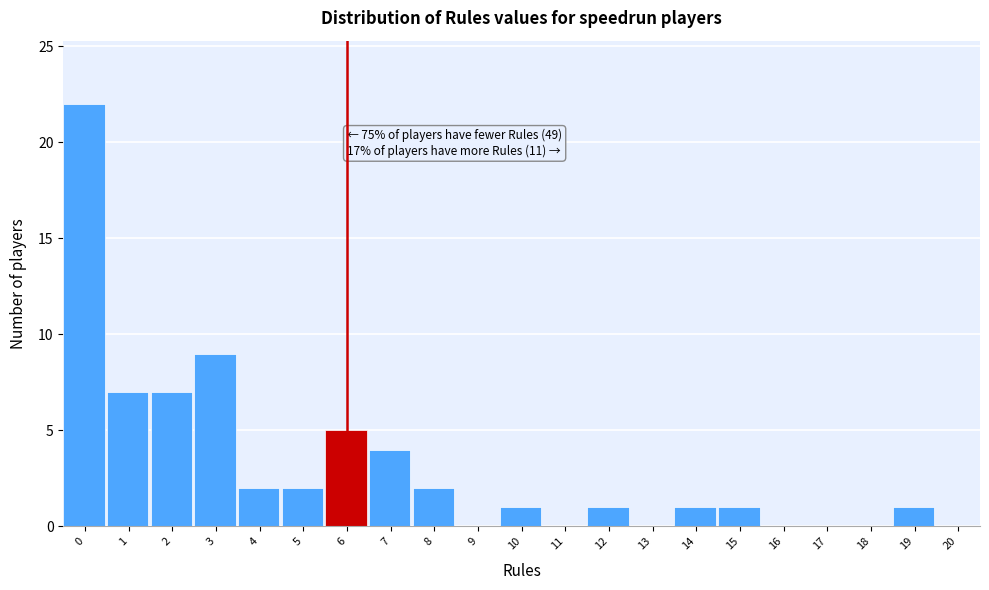

Reading right to left, transcribe all the data shown in this chart.

20=0	19=1	18=0	17=0	16=0	15=1	14=1	13=0	12=1	11=0	10=1	9=0	8=2	7=4	6=5	5=2	4=2	3=9	2=7	1=7	0=22